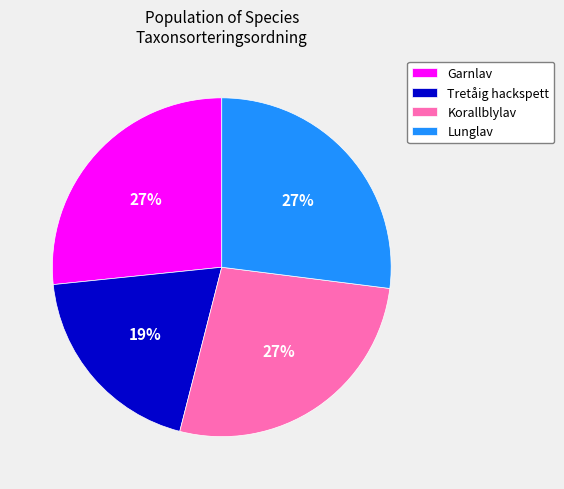

True or false: Korallblylav accounts for 27% of the total.

True